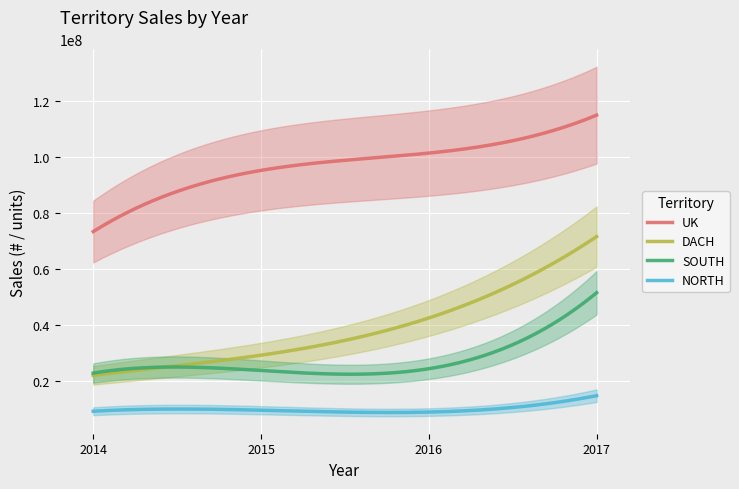

What is the difference between the NORTH values at 2017 and 2016?

5842231